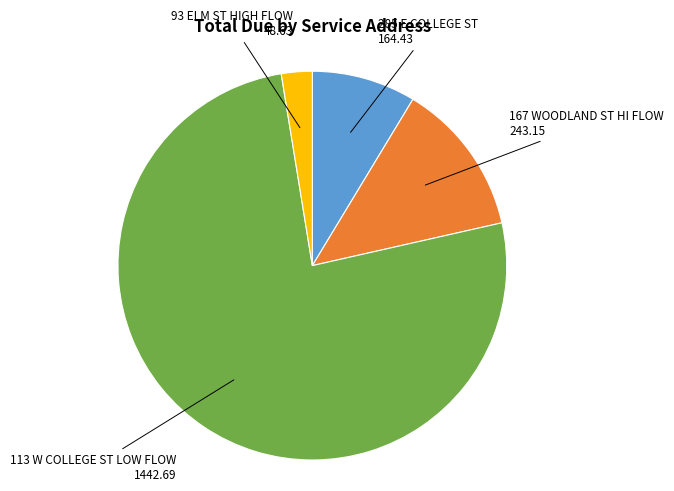

Is there a majority slice in this chart?

Yes